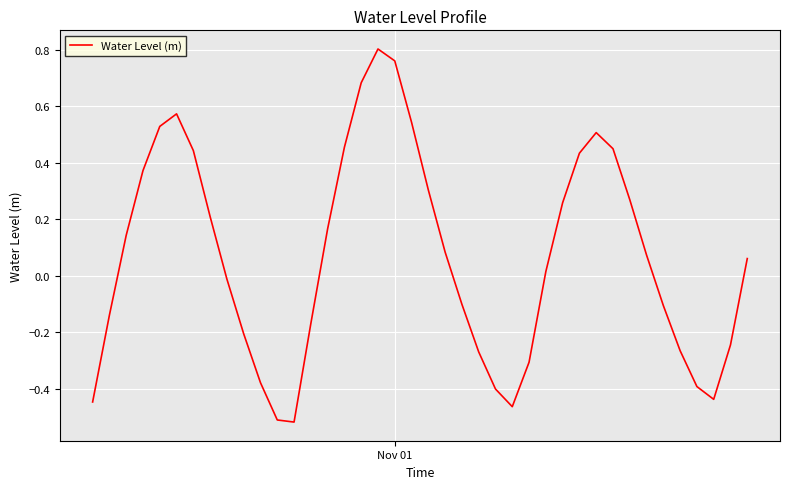

How many lines are shown in the chart?

1